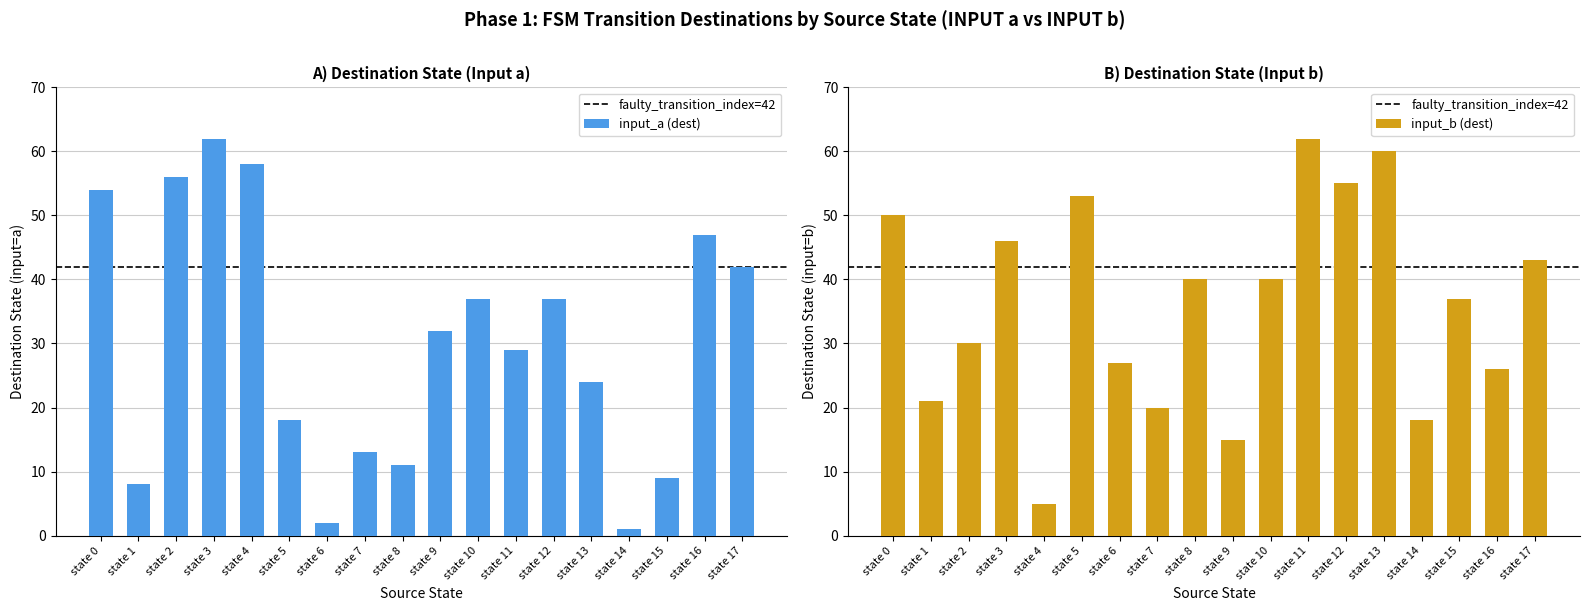

What is the lowest value of the input_b (dest) series?

5